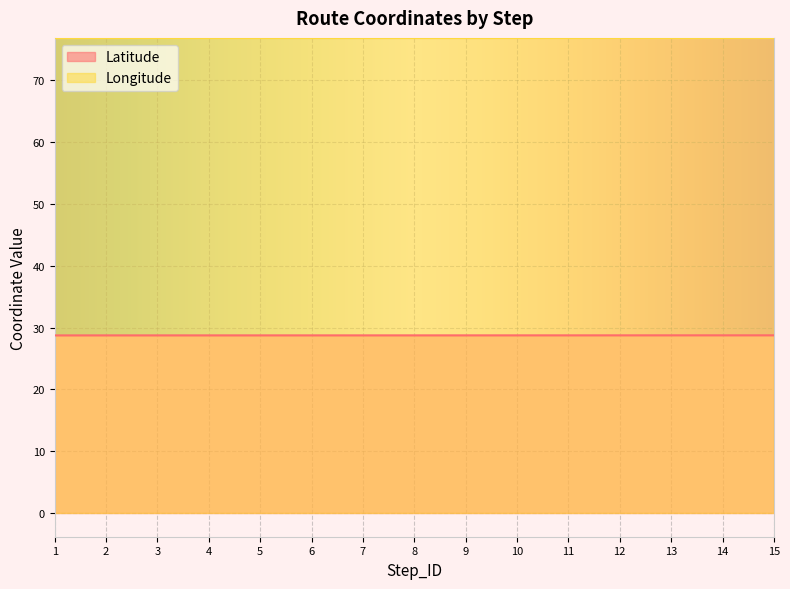

What is the sum of the Longitude values at 11 and 9?

153.7